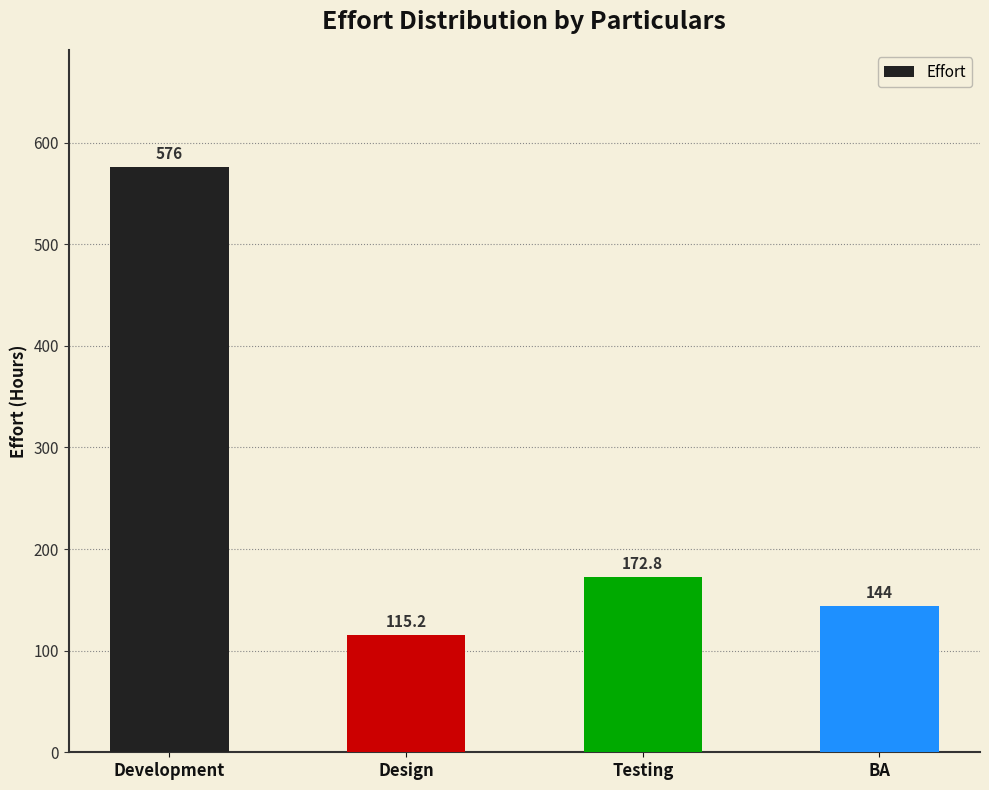

What is the average value?

252.0